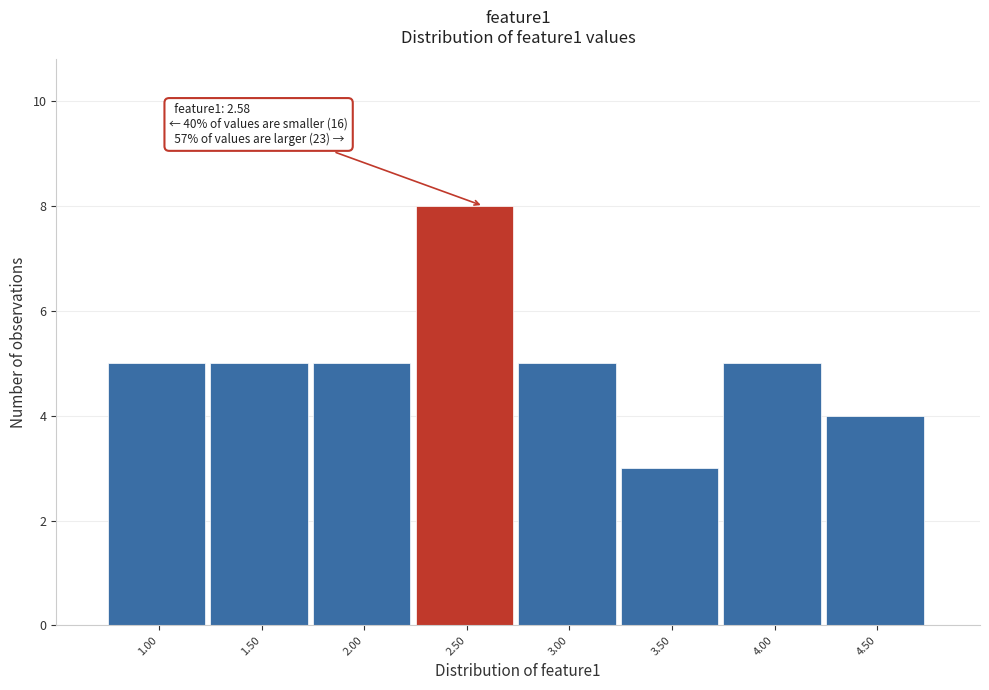

Reading left to right, what are all the values shown in this chart?

1.00=5	1.50=5	2.00=5	2.50=8	3.00=5	3.50=3	4.00=5	4.50=4